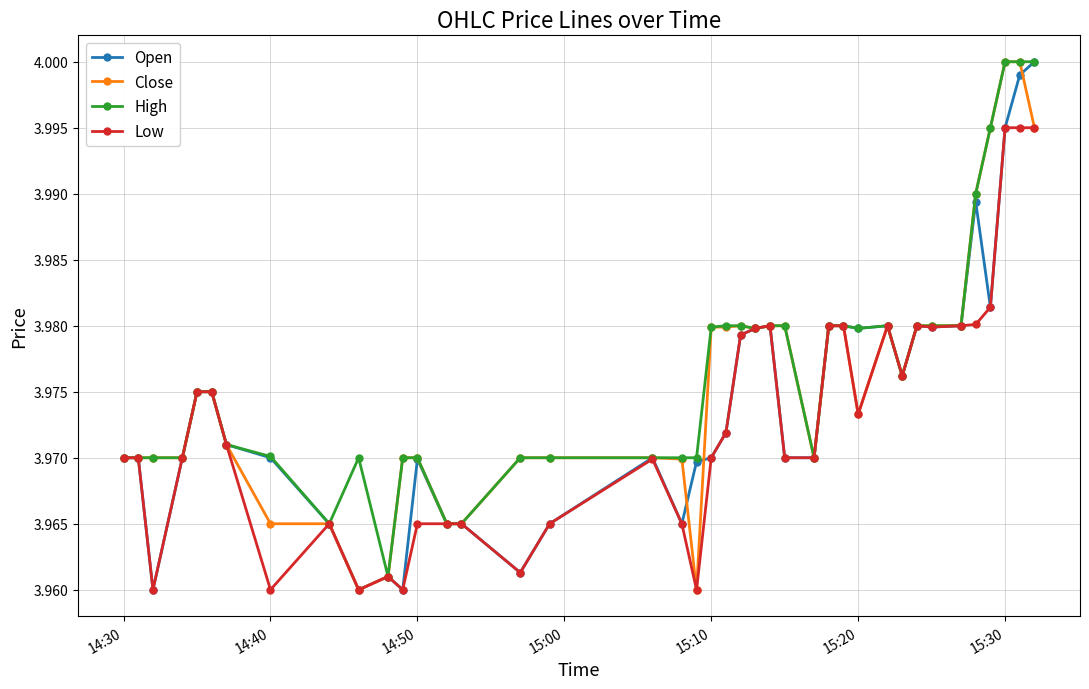

True or false: Open has more than 1 points higher than both neighbors.

True